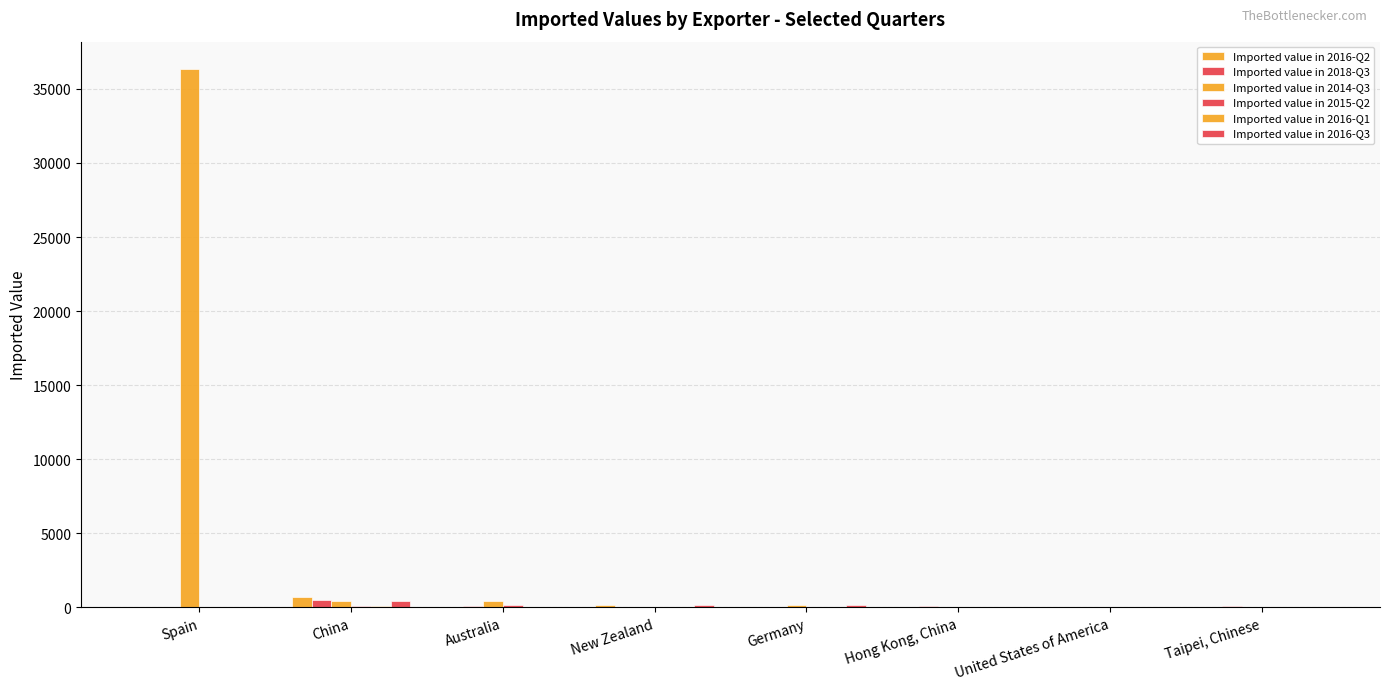

How many groups of bars are there?

8